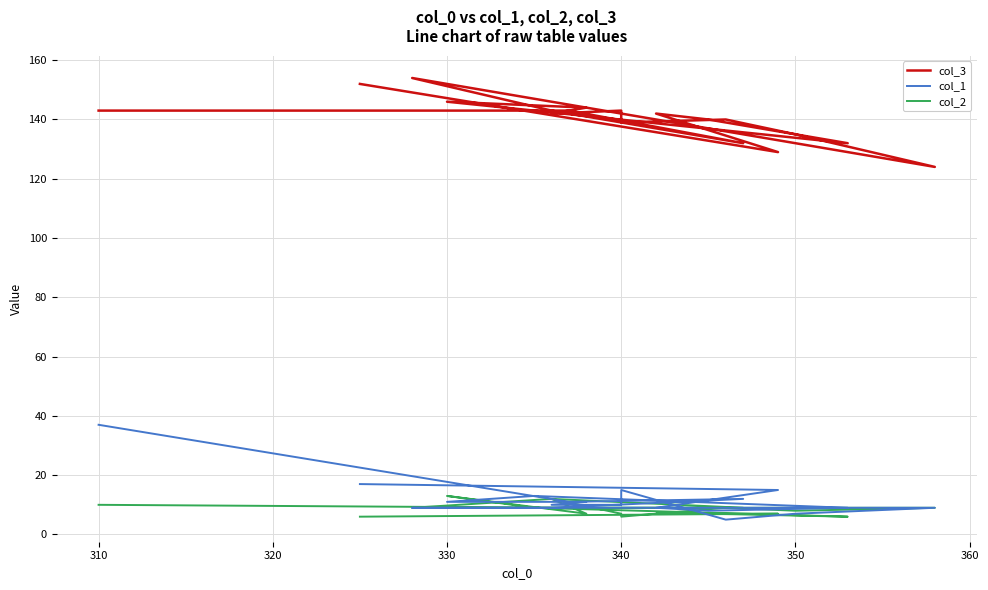

Where is col_2 nearest to the value 9?

310